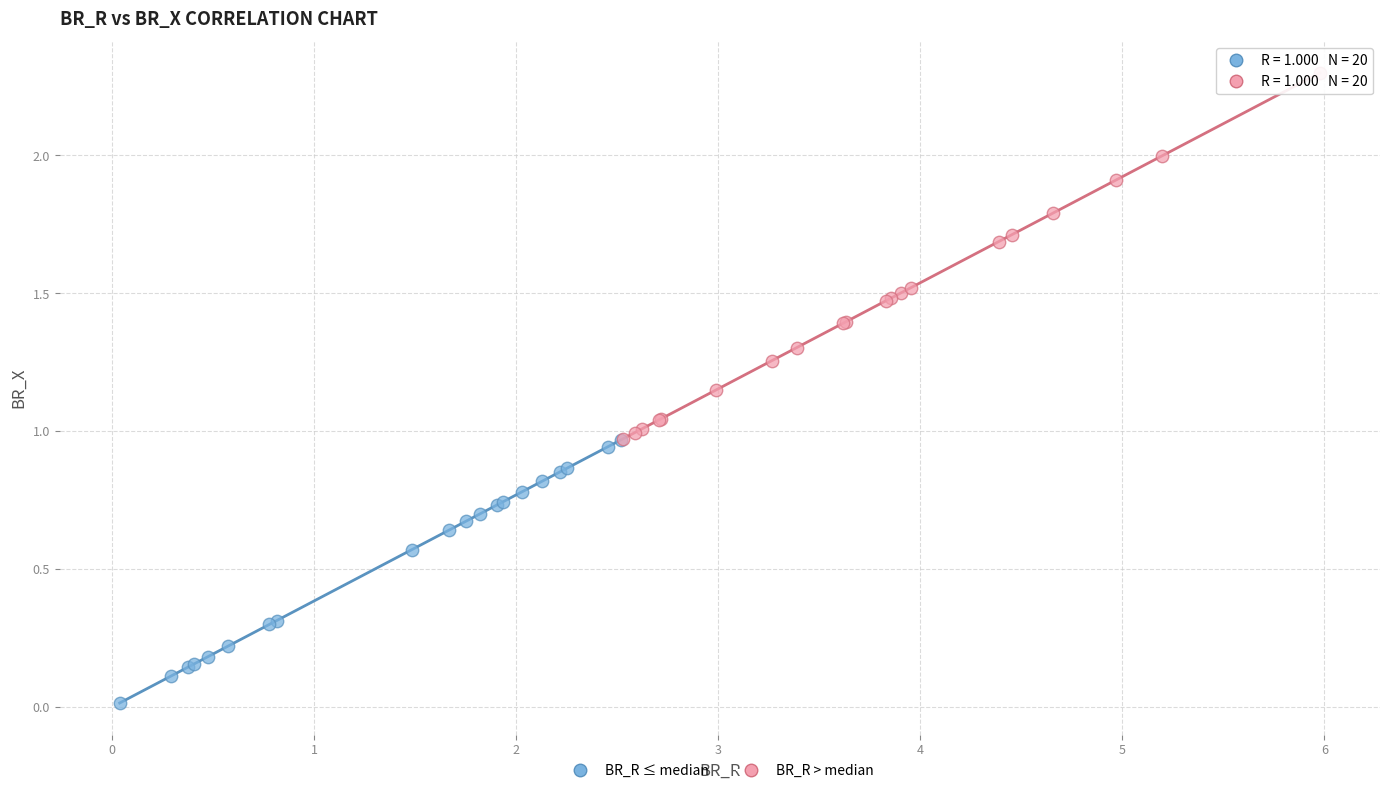

Which series reaches the maximum Y coordinate?

BR_R > median